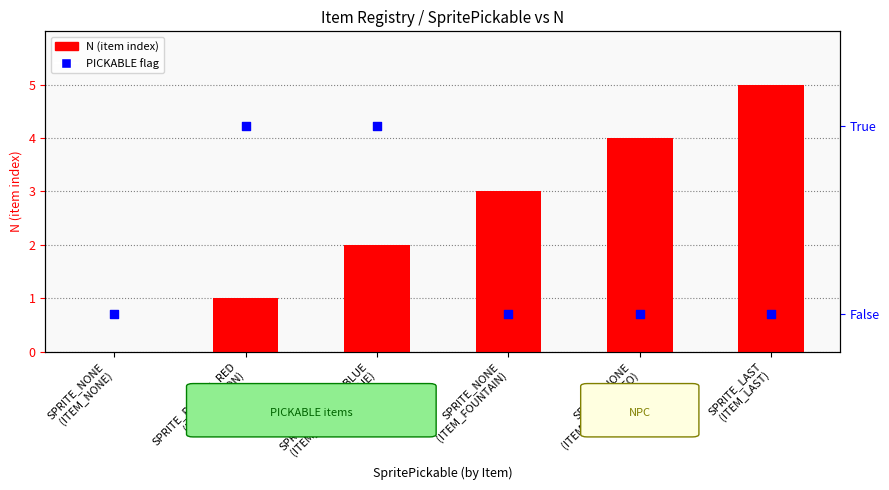

Which series has the largest total across all categories?

N (item index)